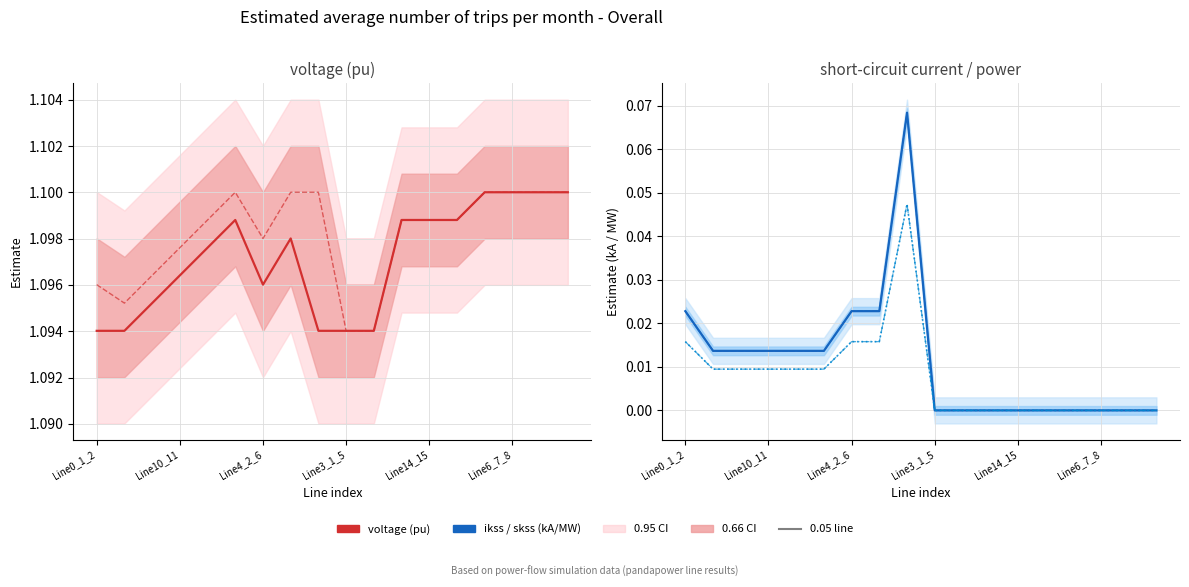

Which label corresponds to the largest value in the chart?

Line6_7_8